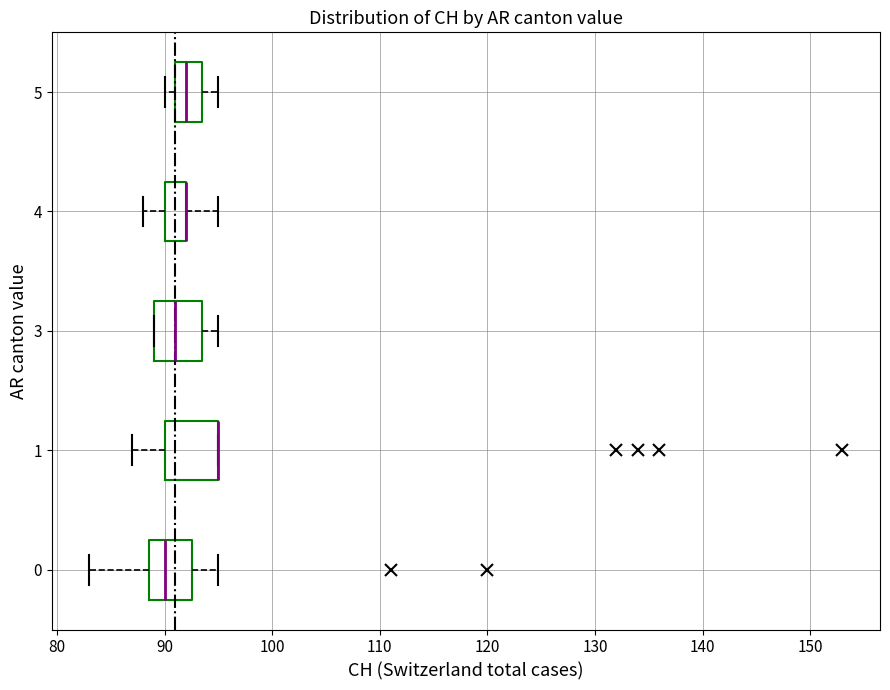

Reading bottom to top, transcribe this box plot: for each box, give where its median line is, the range the box spans, and where its two whiskers end, as read against the x-axis. The values are not printed on the chart, so give them approximately, as read against the axis.

0: median 90, box 89 to 93, whiskers 83 to 95
1: median 95 (drawn on the box's right edge), box 90 to 95, whiskers 87 to 95
3: median 91, box 89 to 94, whiskers 89 to 95
4: median 92 (drawn on the box's right edge), box 90 to 92, whiskers 88 to 95
5: median 92, box 91 to 94, whiskers 90 to 95